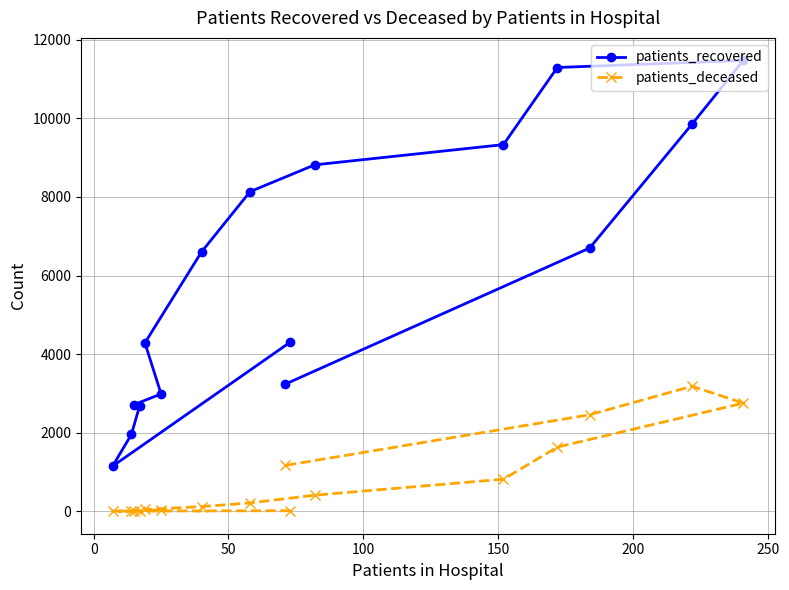

Does the chart have visible grid lines?

Yes